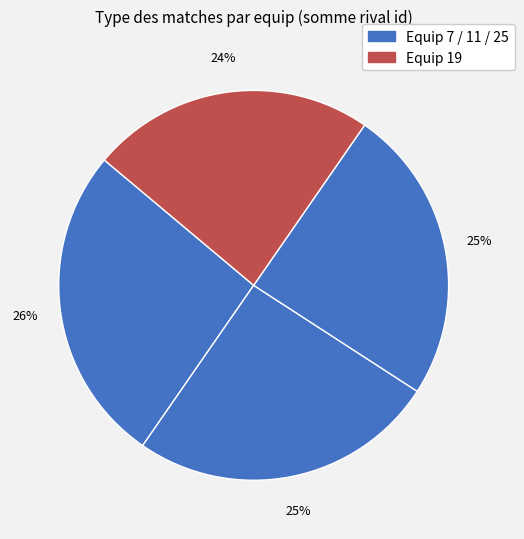

Rank the categories by value from highest to lowest.

7, 11, 19, 25